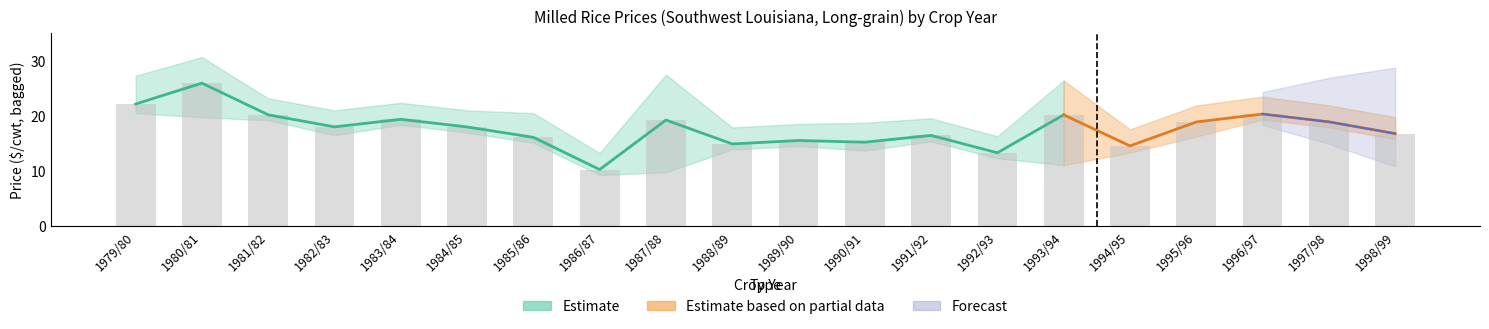

Which label corresponds to the smallest value in the chart?

1986/87